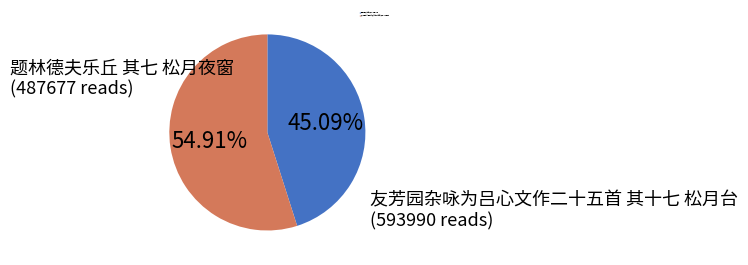

Combined, do 友芳园杂咏为吕心文作二十五首 其十七 松月台 and 题林德夫乐丘 其七 松月夜窗 account for over 50%?

Yes